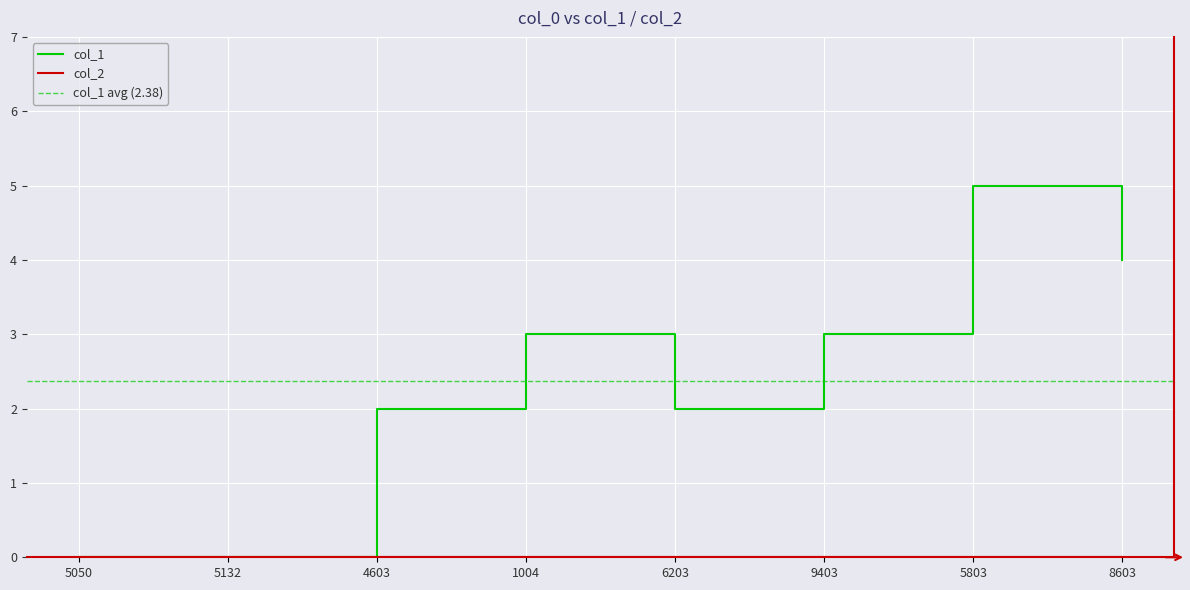

How many points are higher than both their immediate neighbors (excluding endpoints)?

2